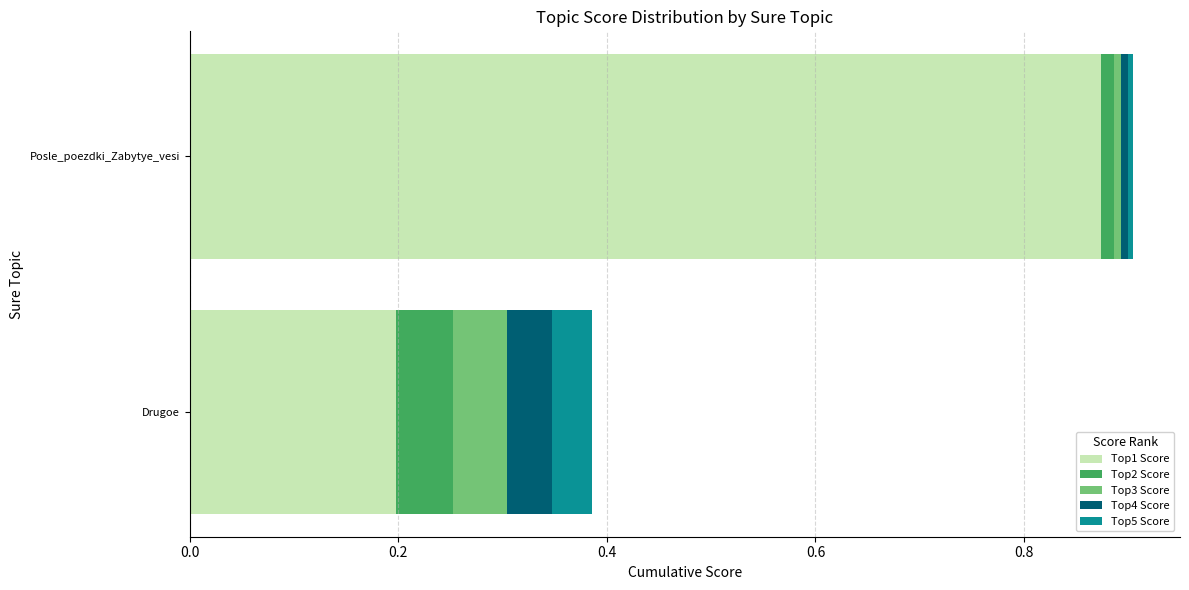

Rank the categories by Top1 Score value from lowest to highest.

Drugoe, Posle_poezdki_Zabytye_vesi